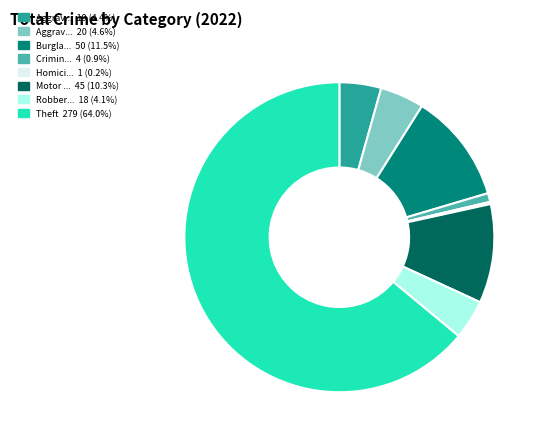

Is there a majority slice in this chart?

Yes